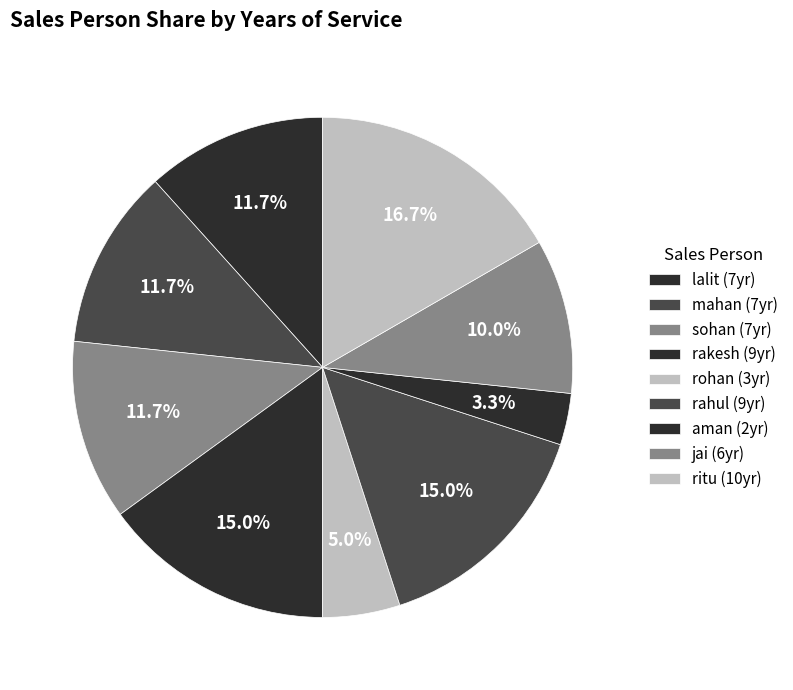

How many segments does this pie chart have?

9